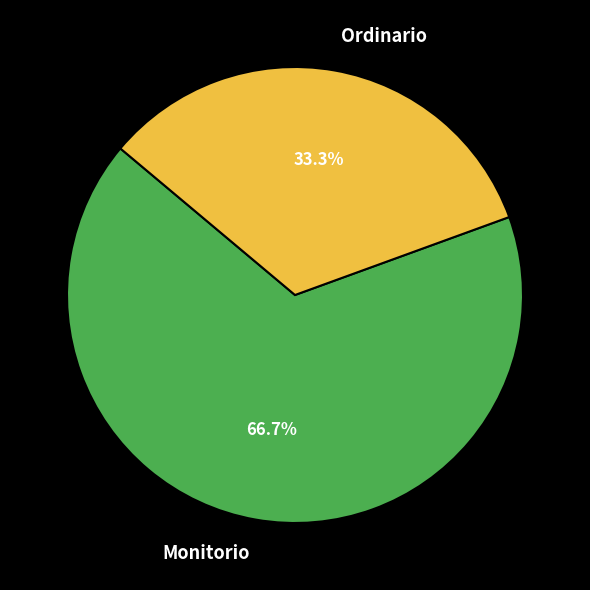

To the nearest percent, what is the average slice percentage?

50%